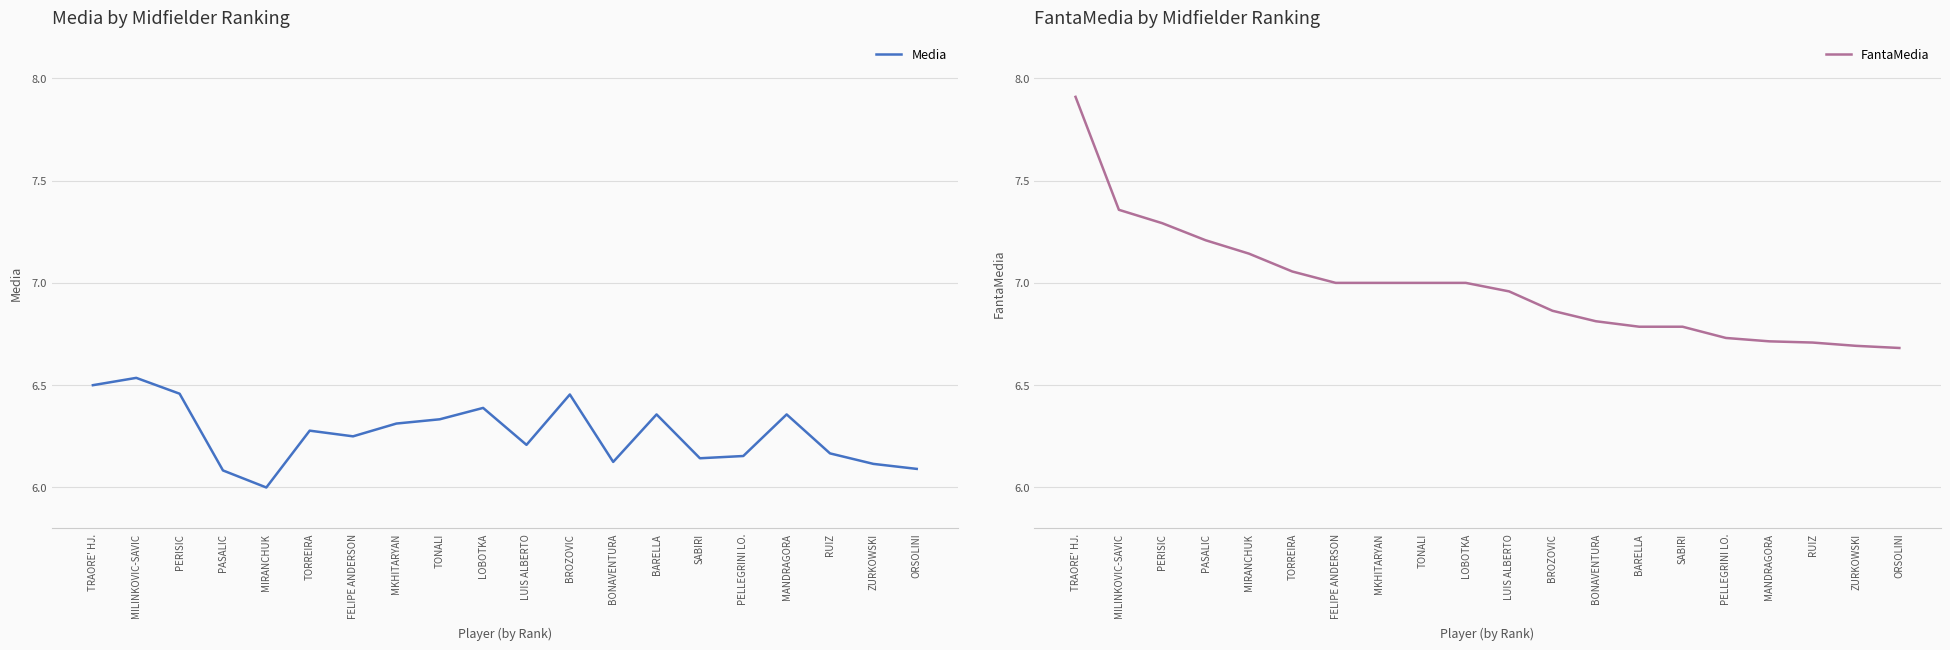

What is the smallest value displayed?

6.0